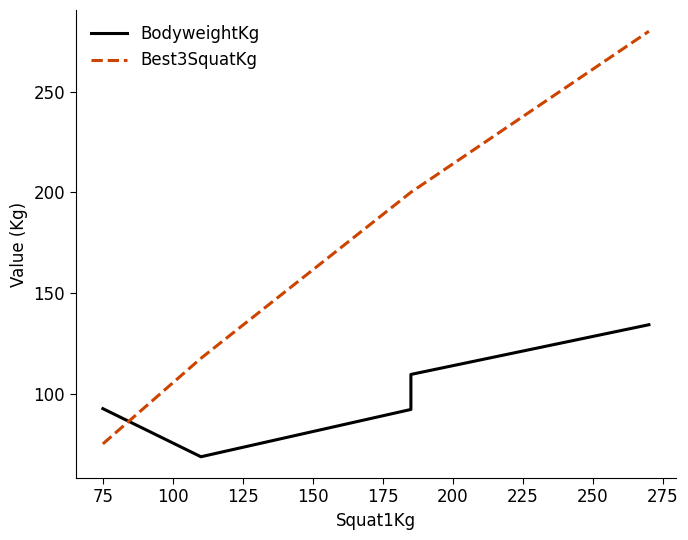

Read the Best3SquatKg value at 75.

75.0